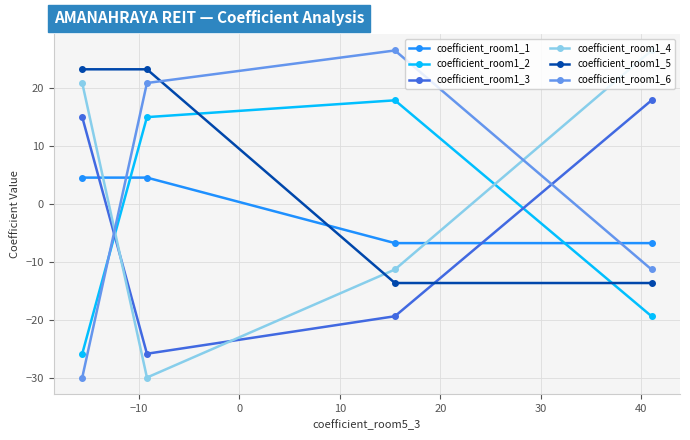

What is the highest value of the coefficient_room1_2 series?

17.9